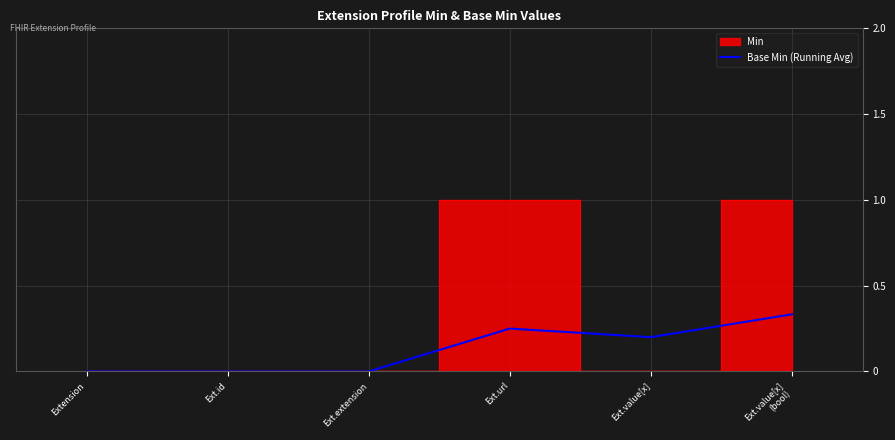

List the labels in order of value, largest first.

Ext.value[x]
(bool), Ext.url, Ext.value[x], Extension, Ext.id, Ext.extension